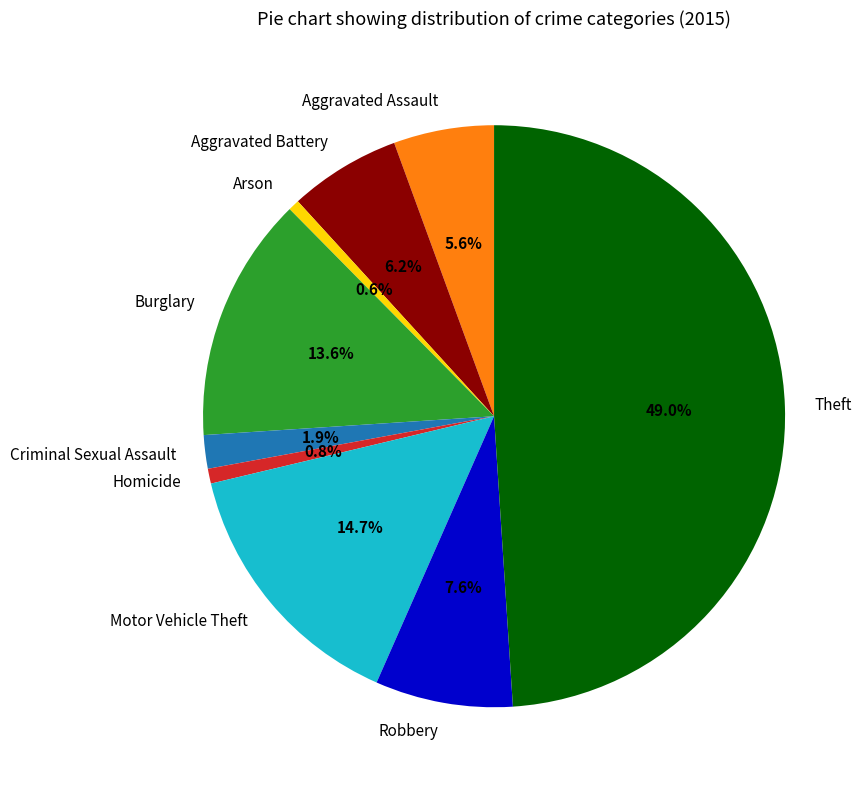

Approximately how many times larger is the value at Aggravated Battery compared to Criminal Sexual Assault?

3.3